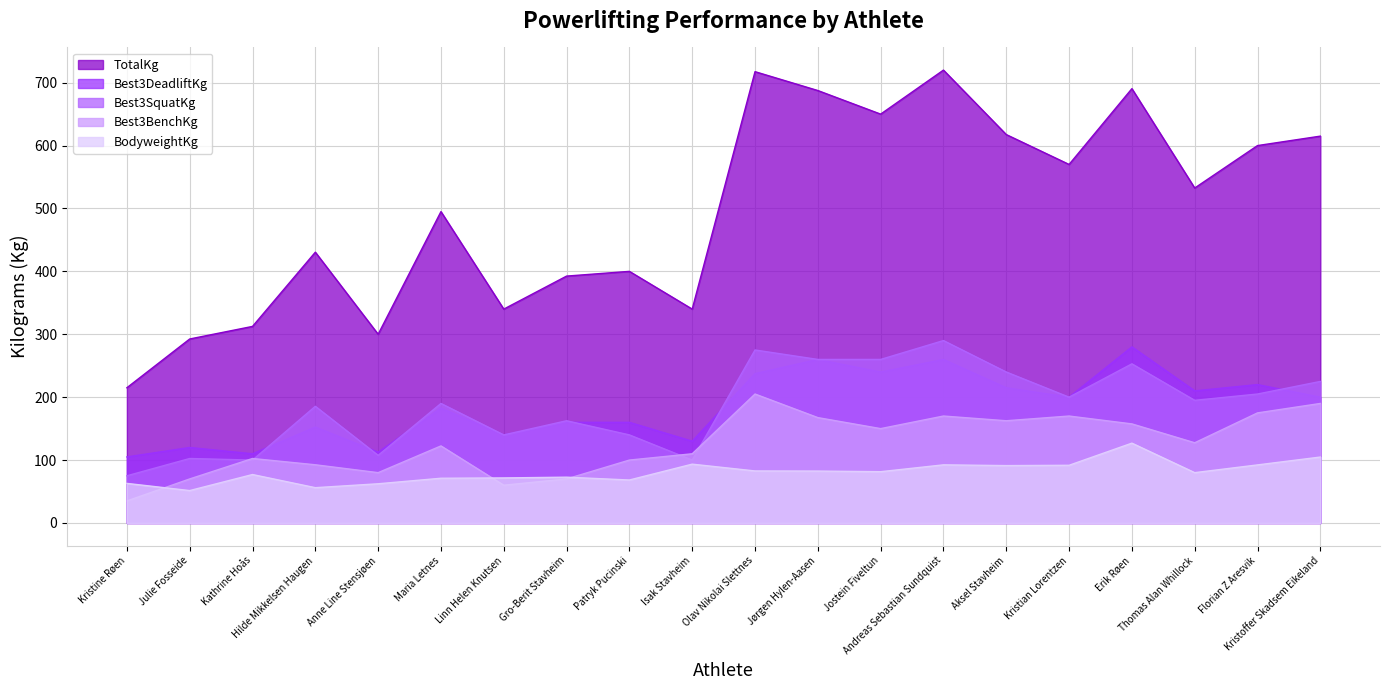

How many times do BodyweightKg and Best3BenchKg cross each other?

3